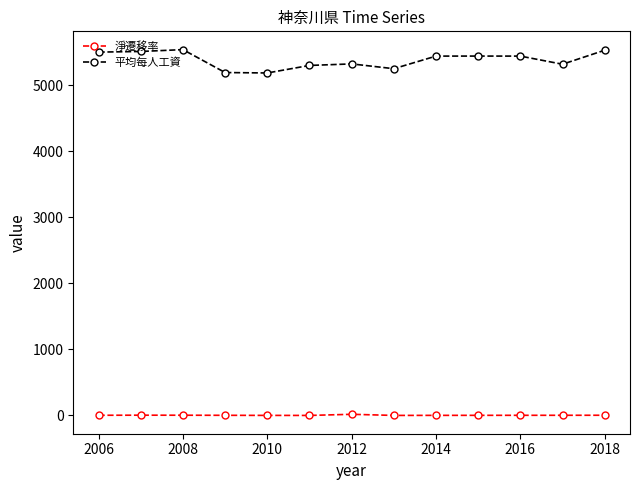

What is the maximum value shown in the chart?

5540.7